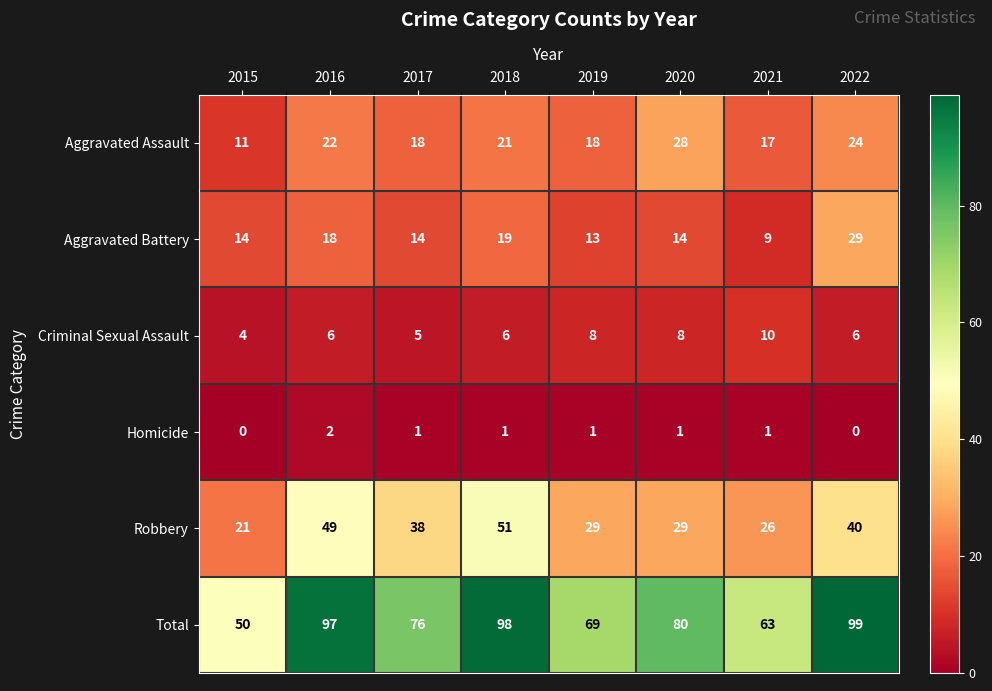

True or false: Homicide has a value of 1 at 2016.

False